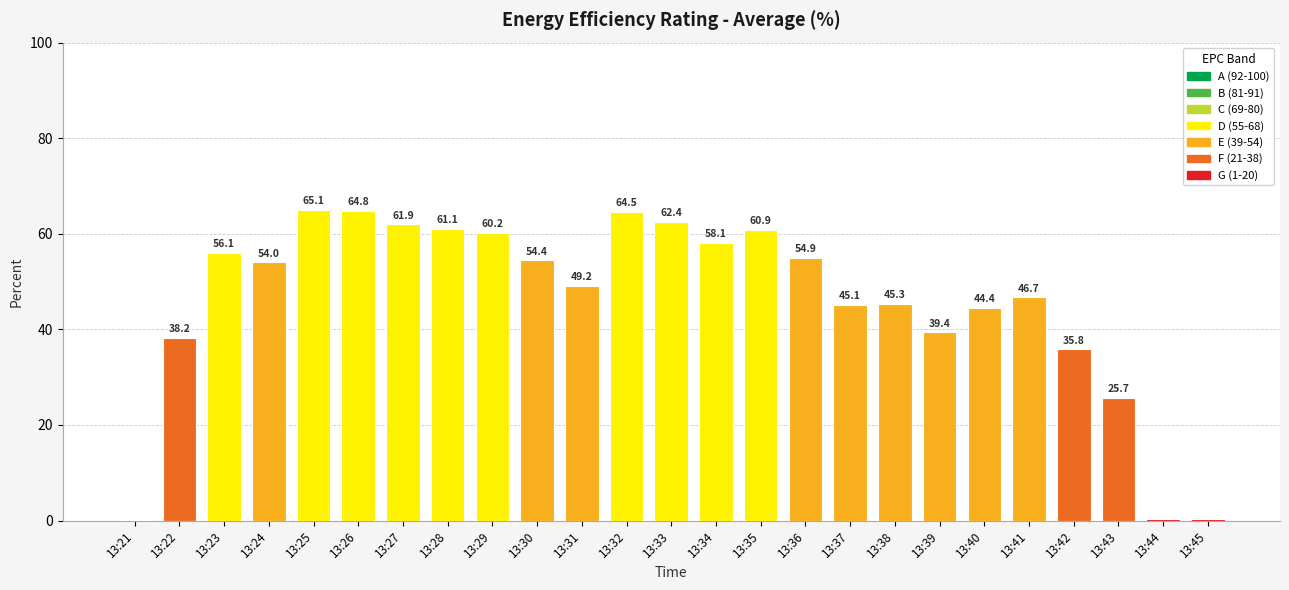

Approximately how many times larger is the value at 13:24 compared to 13:42?

1.5